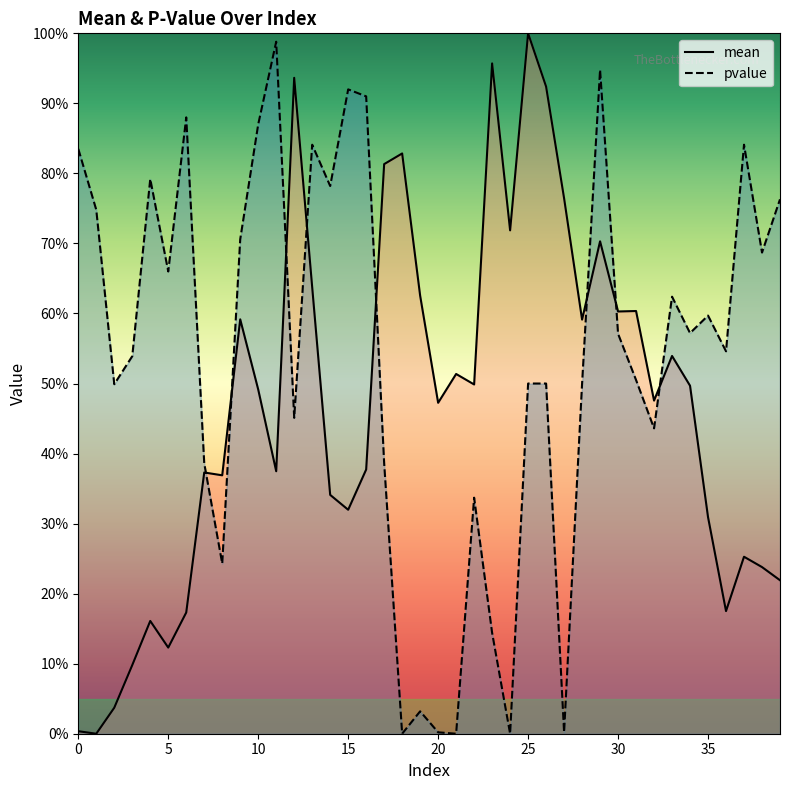

What is the difference between the highest and lowest values at 4?

0.6